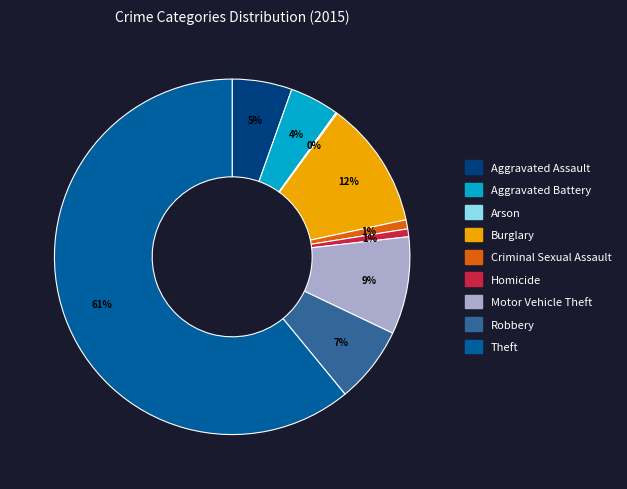

Which category has the biggest portion of the pie?

Theft